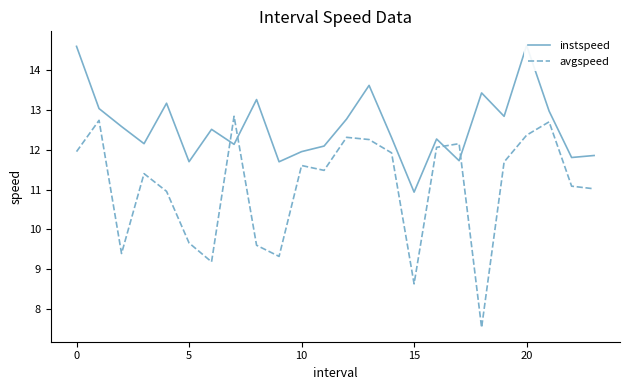

True or false: avgspeed has more than 2 points higher than both neighbors.

True